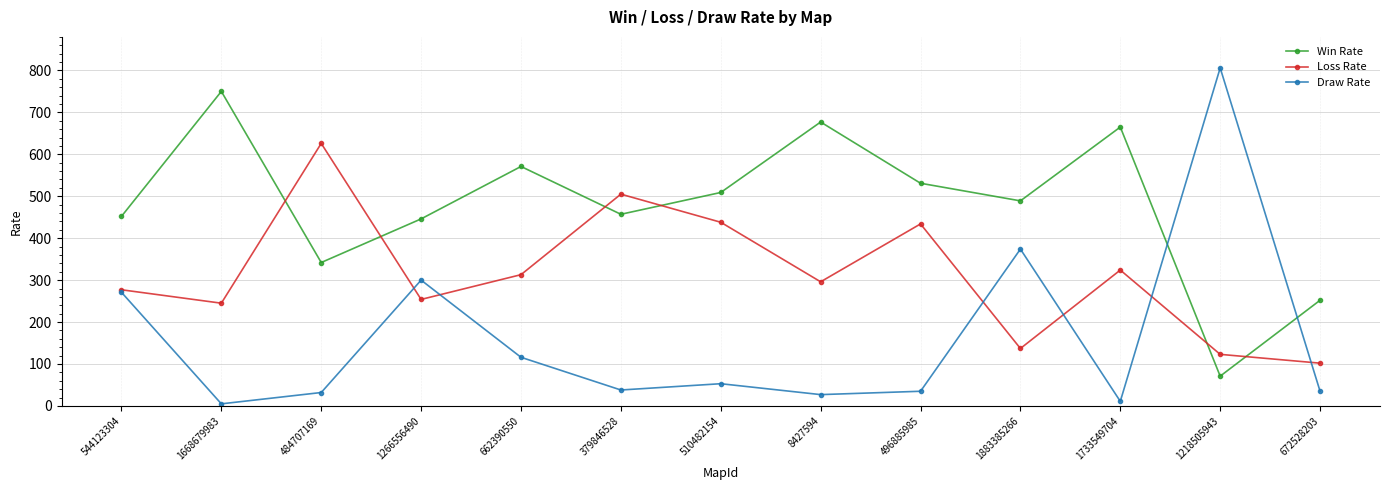

What position from the left is 1266556490?

4